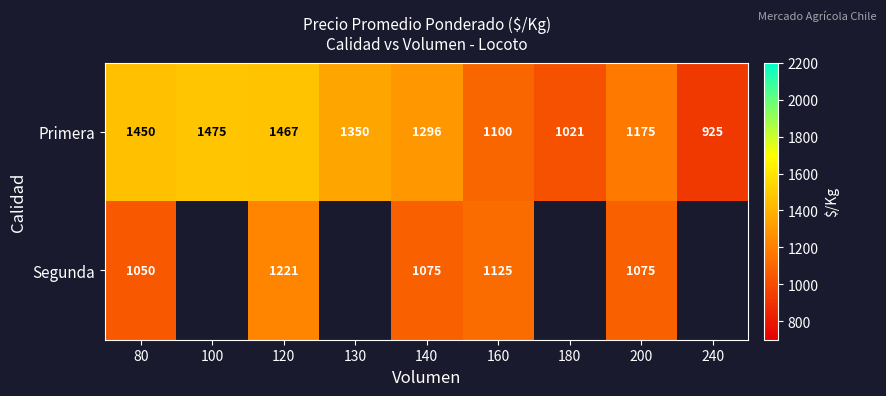

Between 80 and 200, which series saw the biggest shift?

Primera